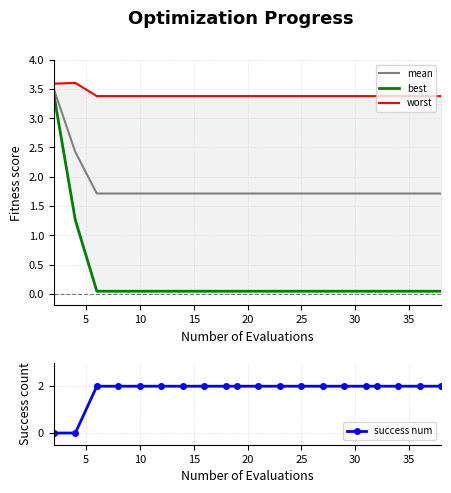

True or false: mean has a value of 2.9 at 10.

False